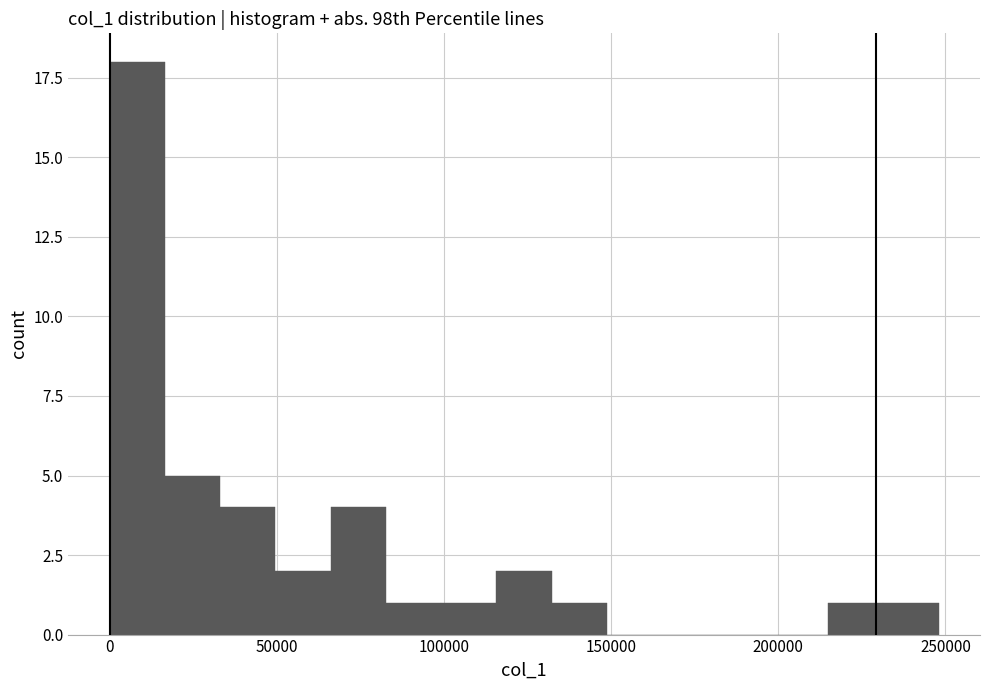

Around what value on the x-axis is the tallest bar? Give the approximate position of its centre, as read against the axis.

10000